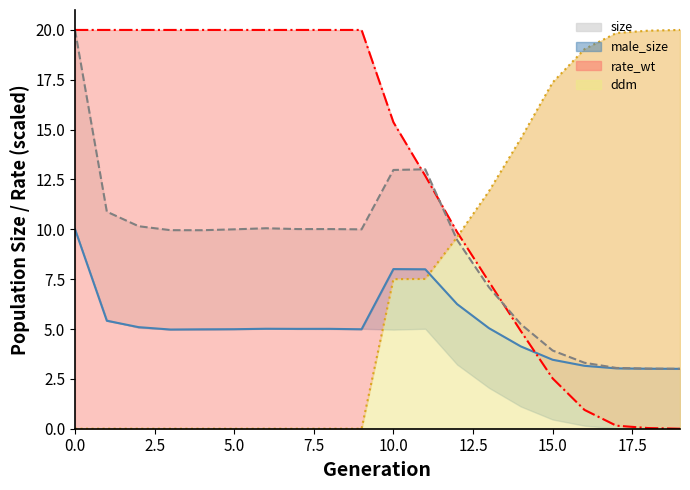

At how many categories does at least one series exceed 11?

19